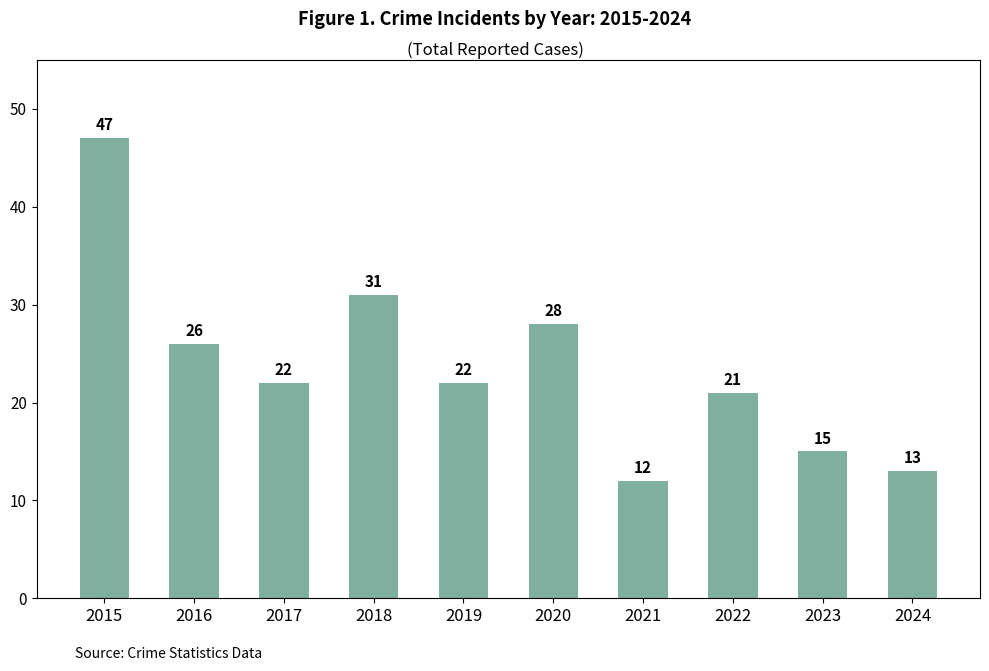

Does the chart contain stacked bars?

No